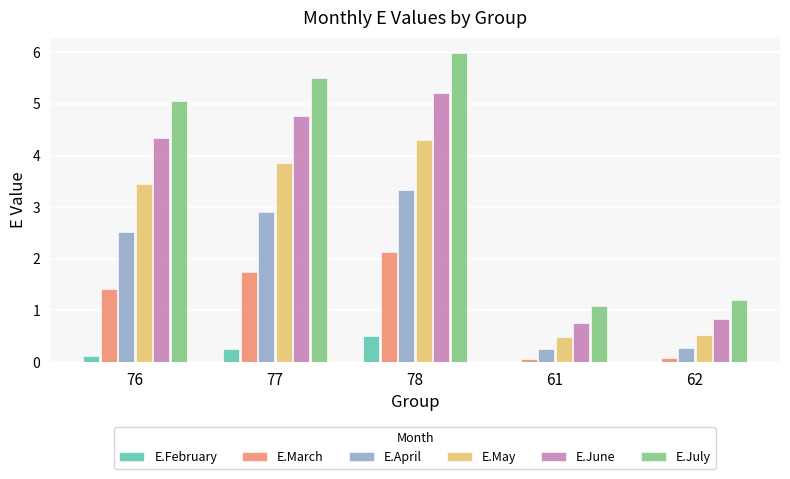

Is the value of E.March at 76 greater than the value of E.July at 62?

Yes